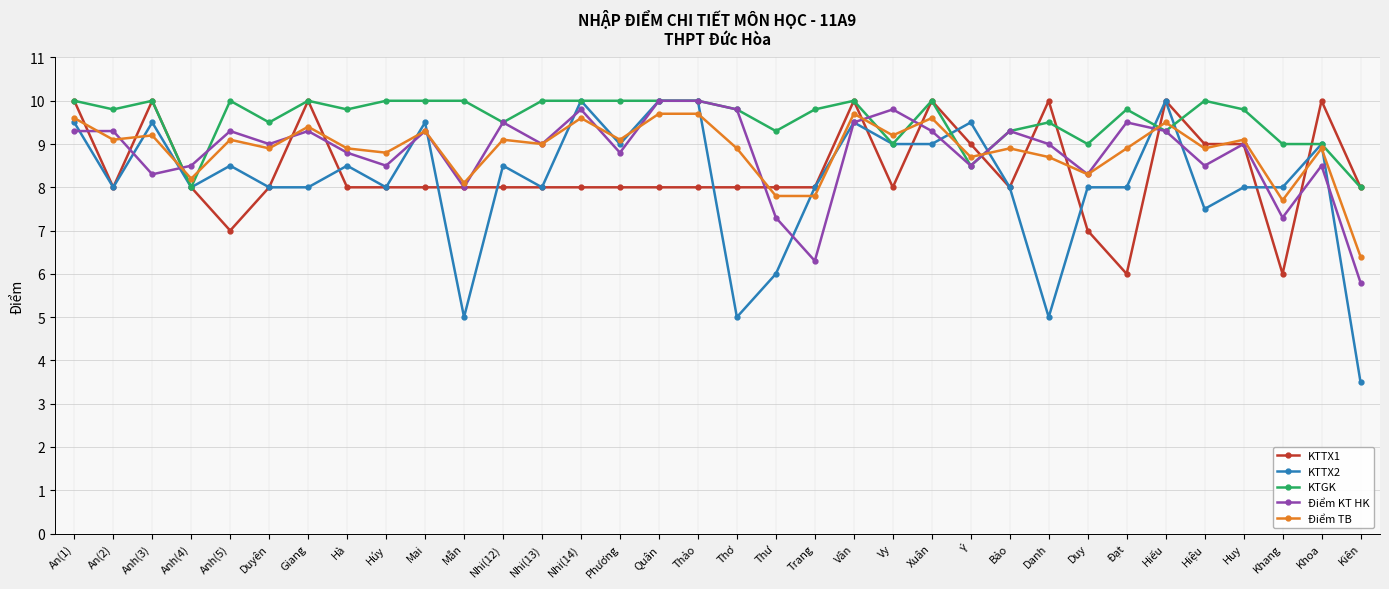

What is the value of the KTTX1 point at the 19th from the left?

8.0